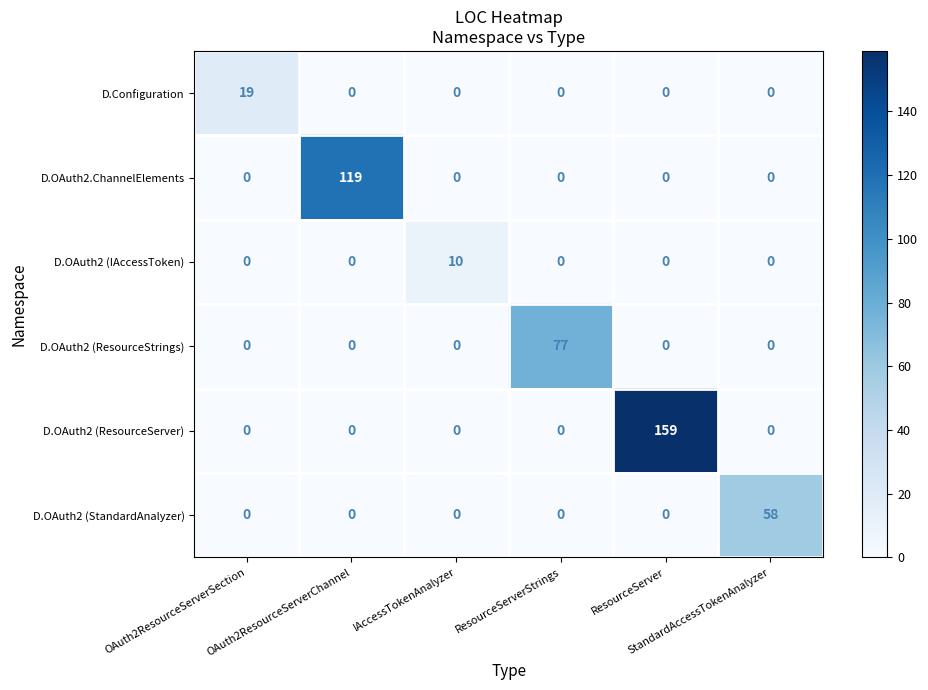

At how many categories does at least one series exceed 39?

4